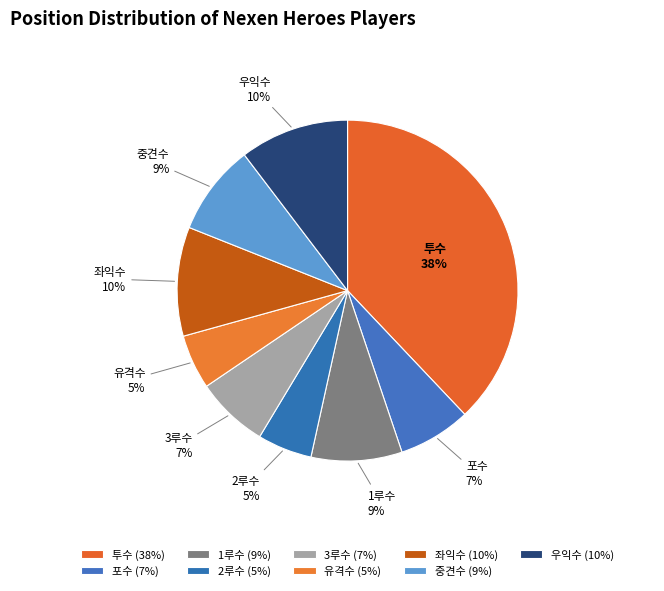

To the nearest percent, what is the difference between the 투수 and 1루수 slice percentages?

29%